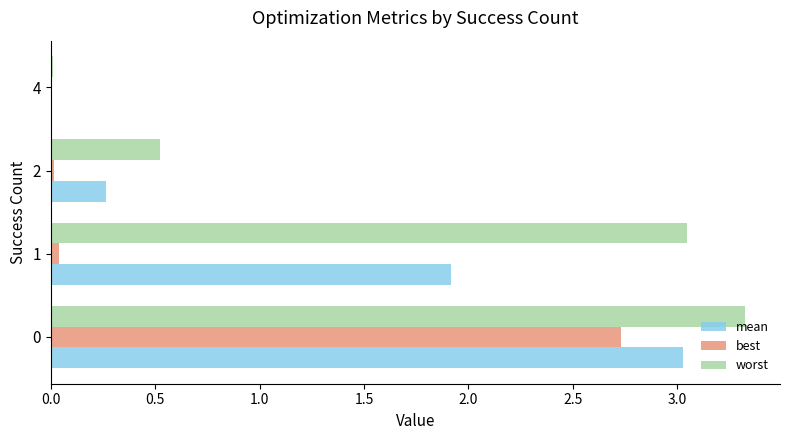

The worst series shows 0.0 at 4. True or false?

True